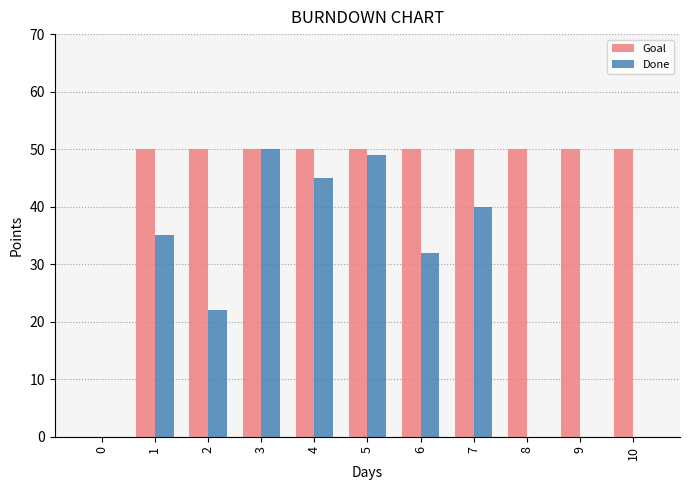

What is the sum of the Goal values at 3 and 5?

100